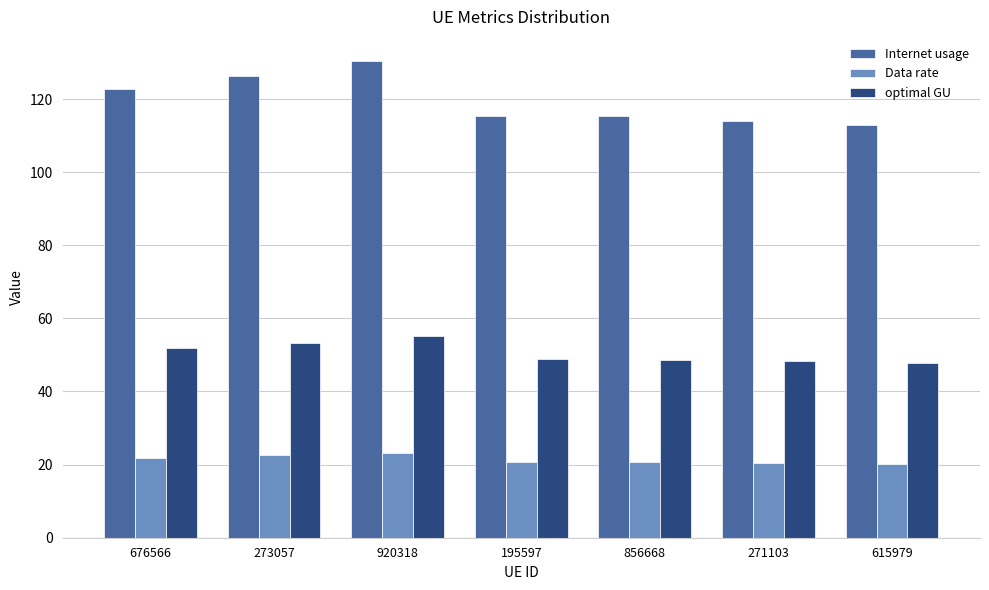

What are all the series names shown in the legend?

Internet usage, Data rate, optimal GU